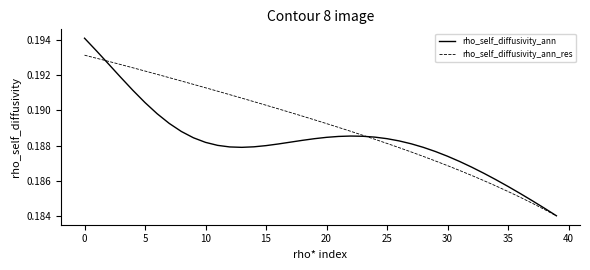

Rank the series by their average value, from lowest to highest.

rho_self_diffusivity_ann, rho_self_diffusivity_ann_res